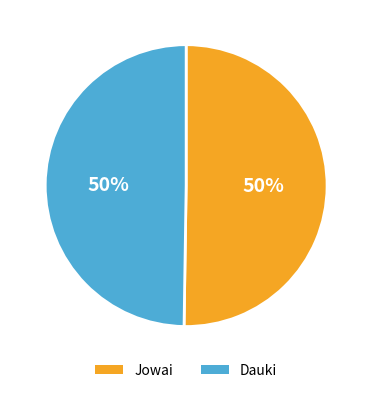

Approximately how many times larger is the value at Dauki compared to Jowai?

1.0